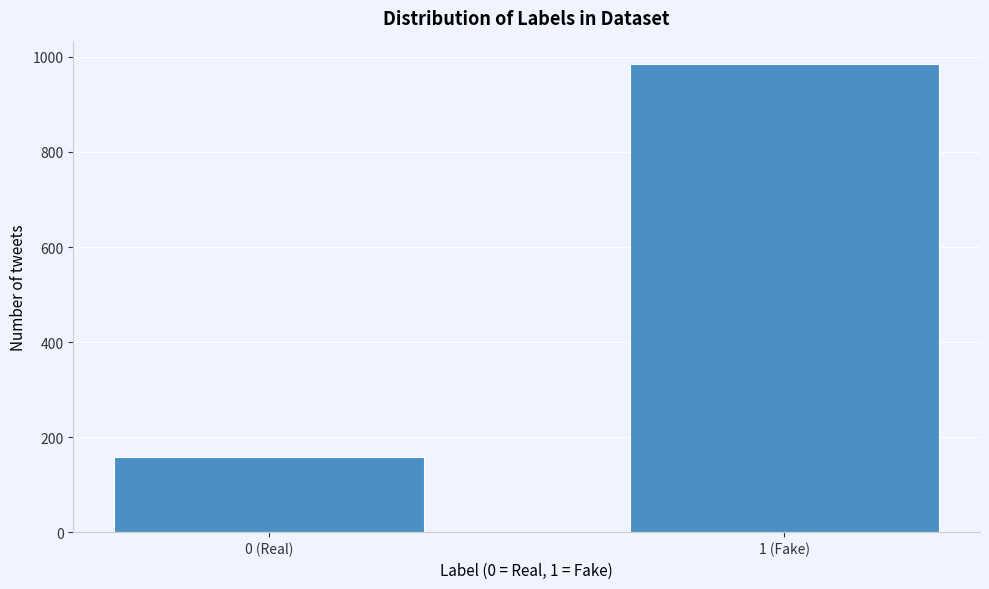

Reading left to right, extract all data points from this chart.

159	985